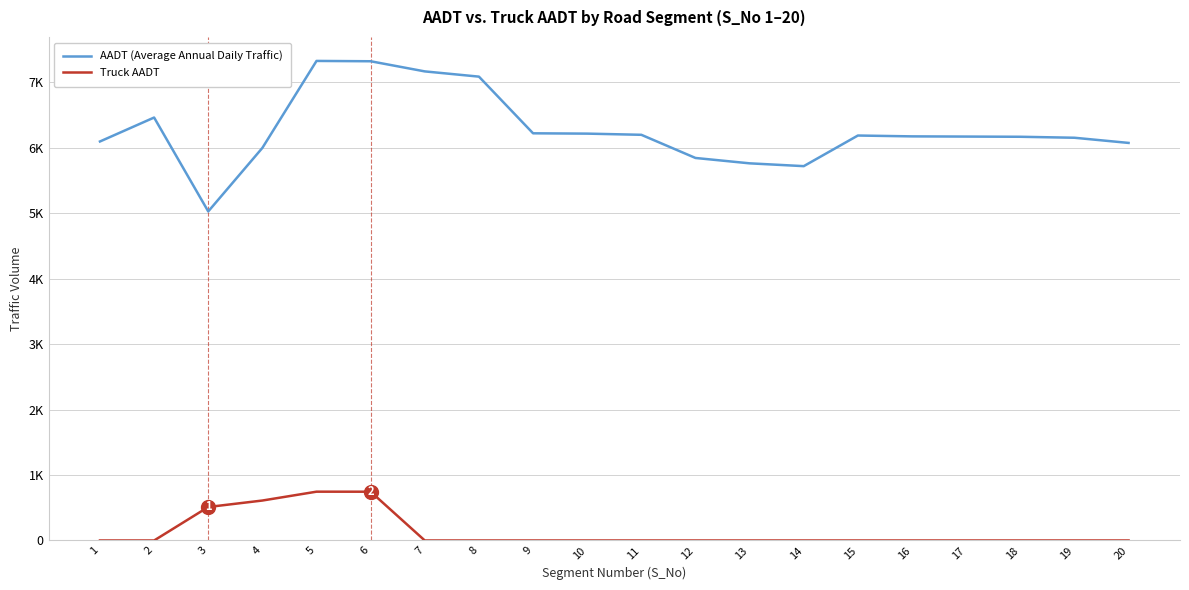

True or false: AADT (Average Annual Daily Traffic) has a value of 6223.0 at 9.

True